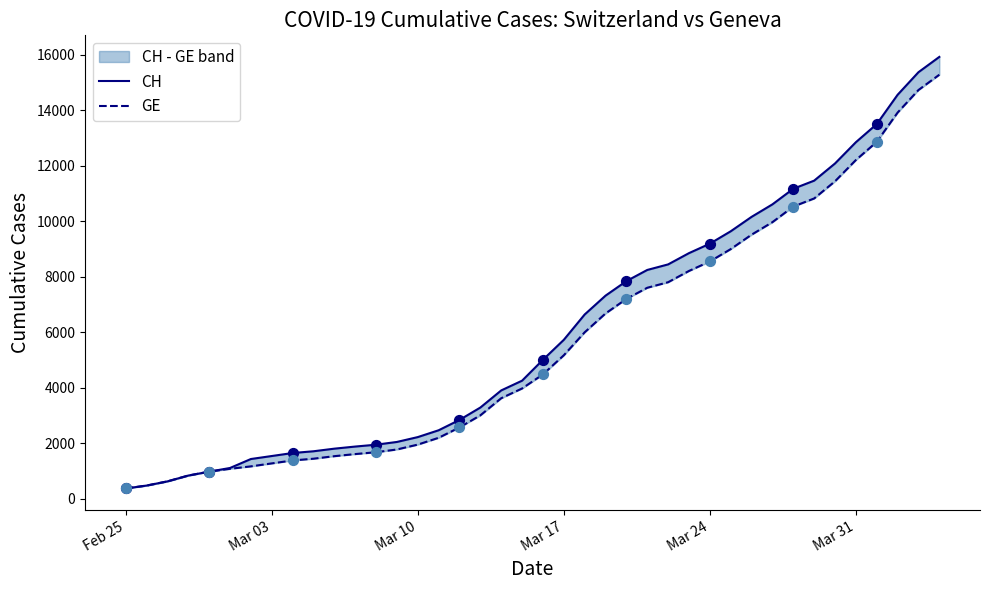

What are all the series names shown in the legend?

CH, GE